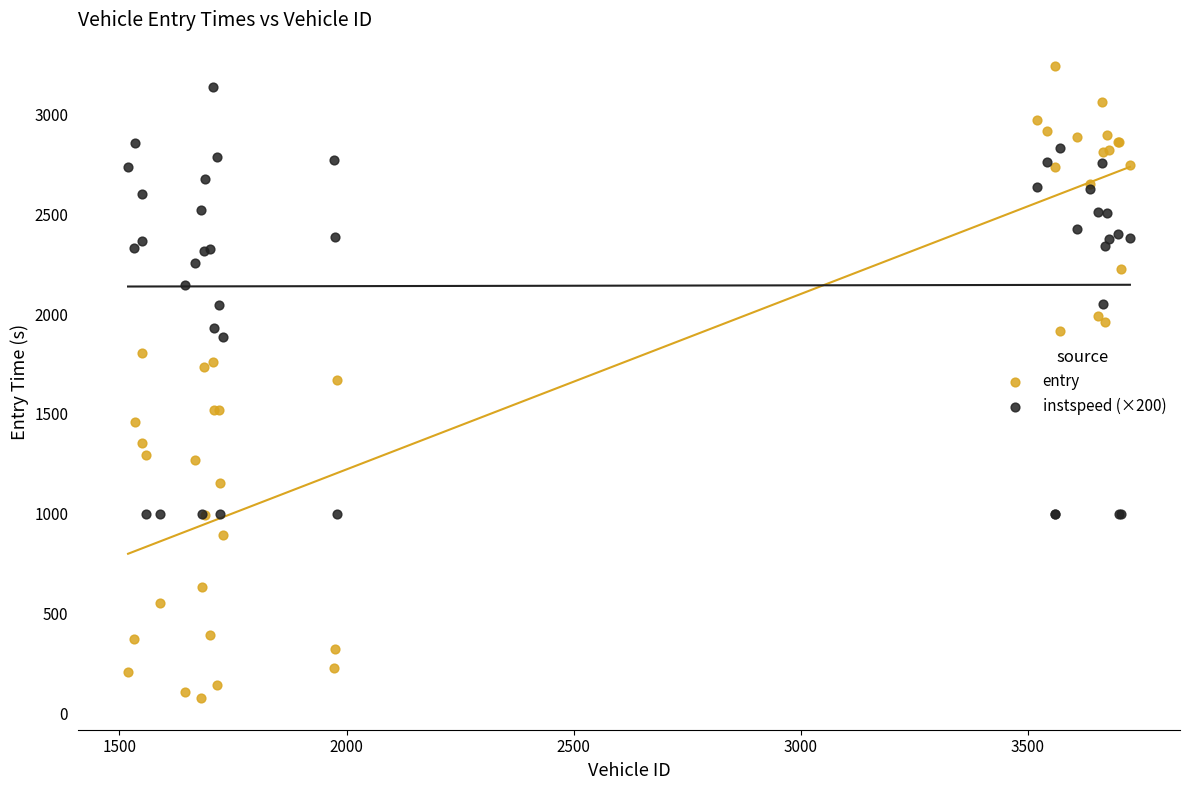

What is the X range (max minus min) for the scatter plot?

2206.0